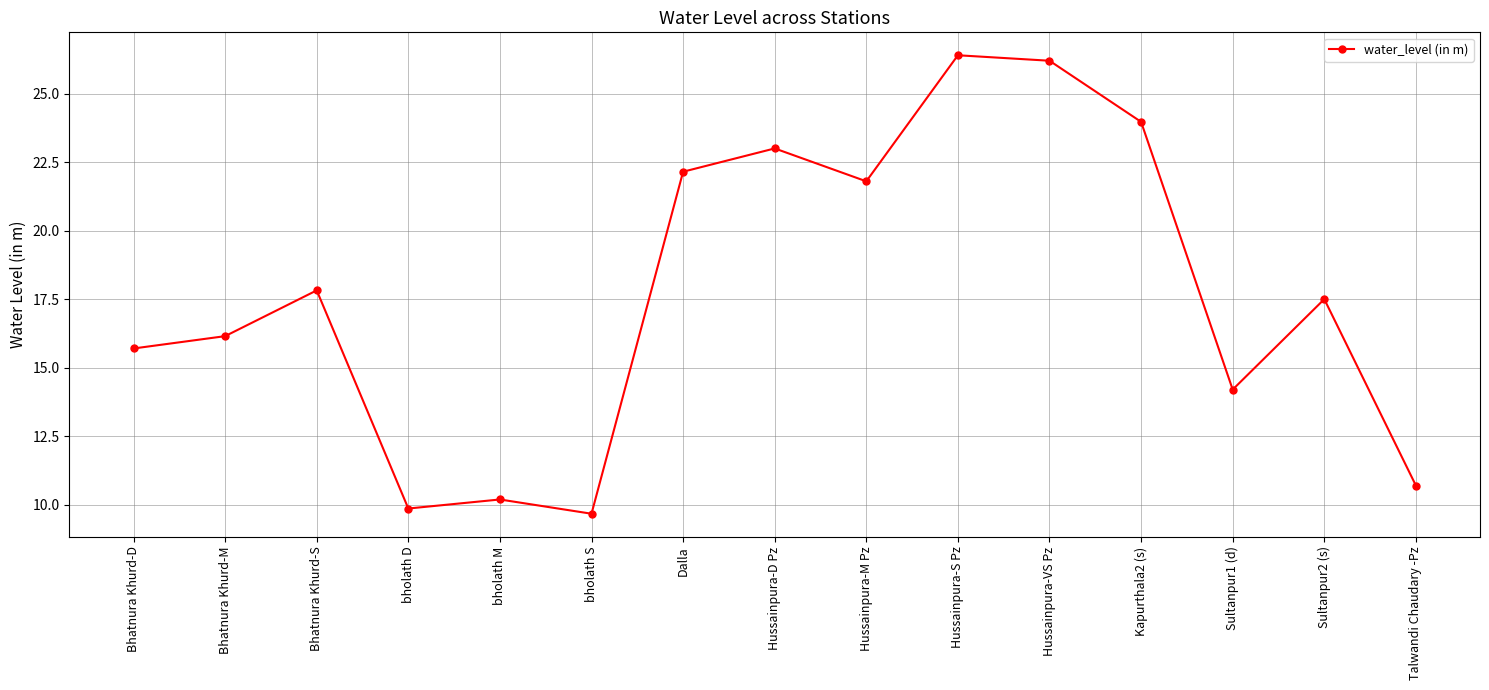

Where is the first local maximum?

Bhatnura Khurd-S